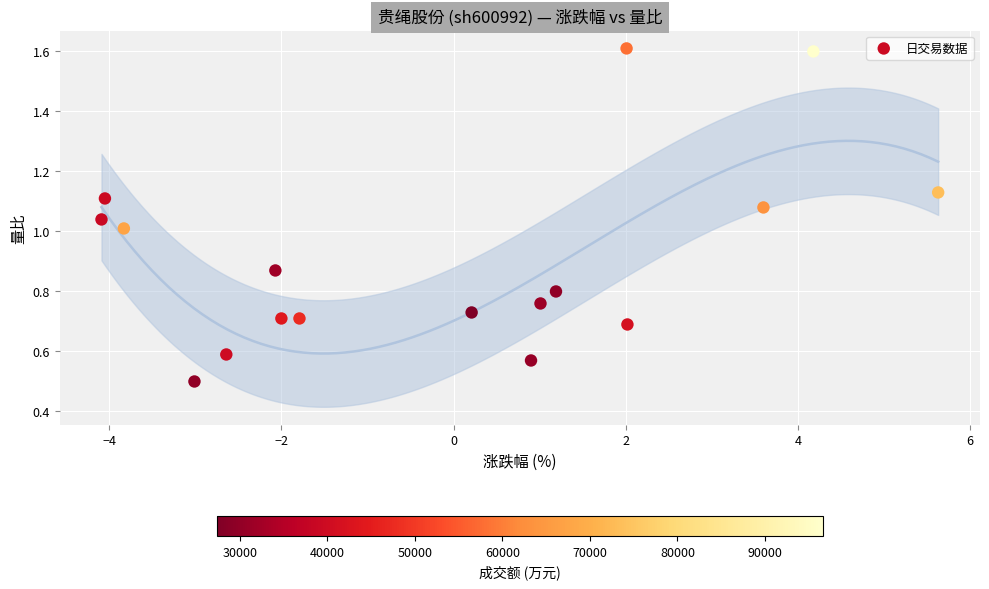

How many data points are displayed?

17